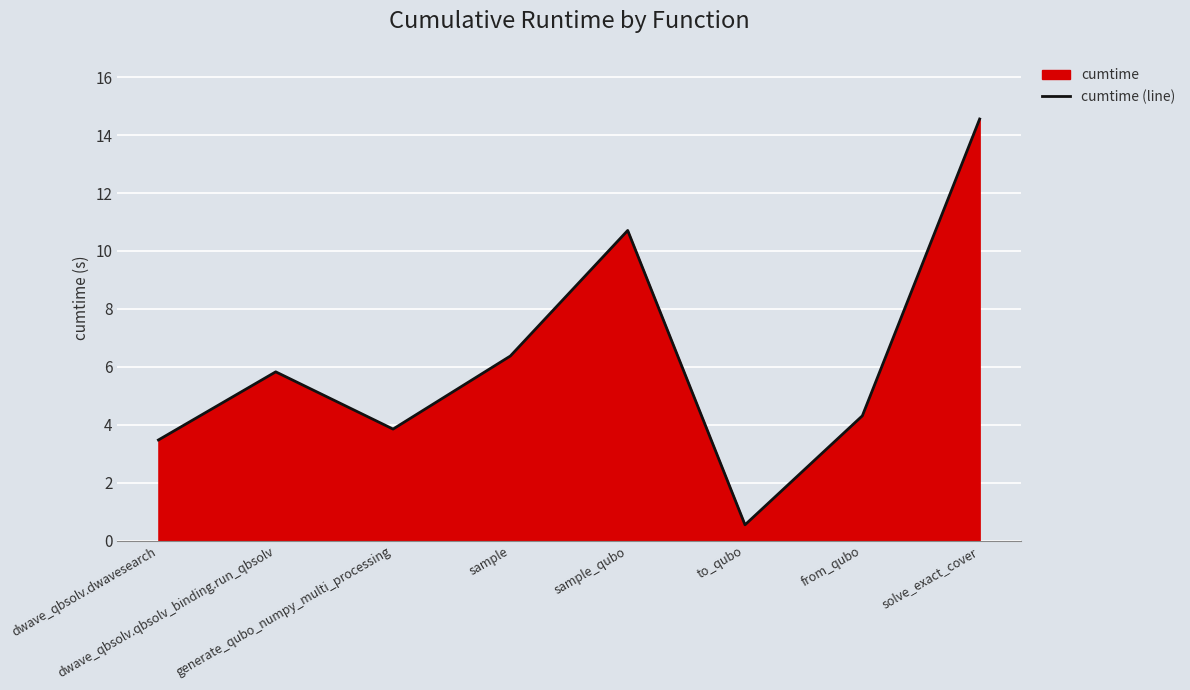

How many interior local valleys (lower than both neighbors) does the data have?

2